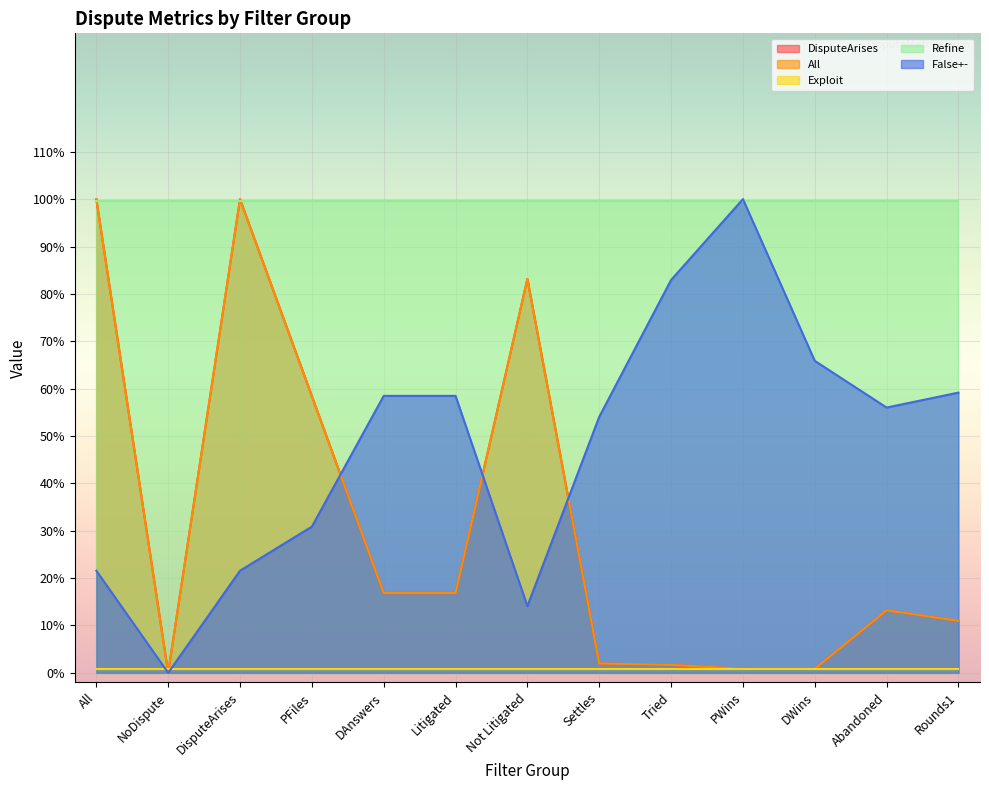

In DisputeArises, how many points are higher than both neighbors (excluding endpoints)?

3